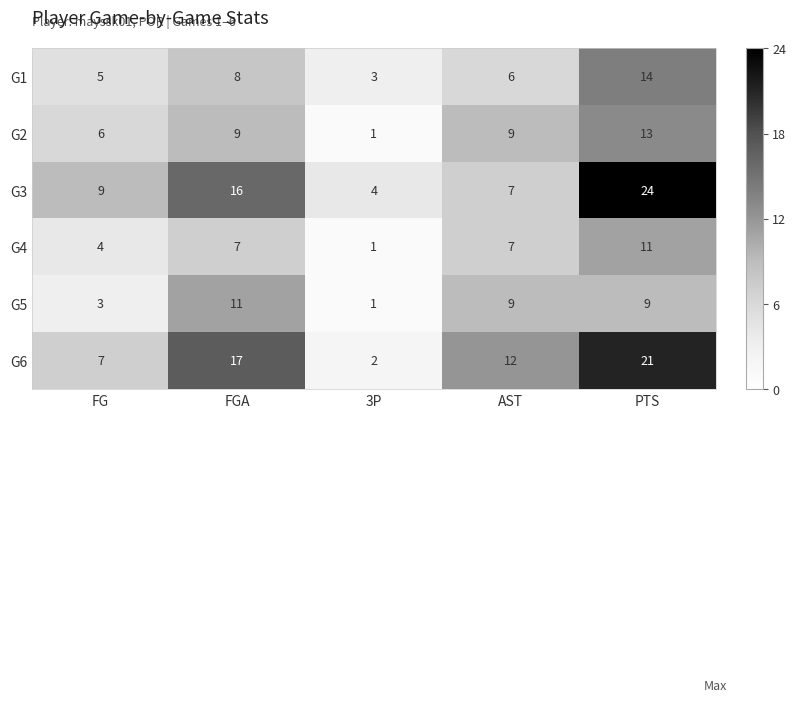

What is the difference between the second highest and second lowest values in the G4 series?

3